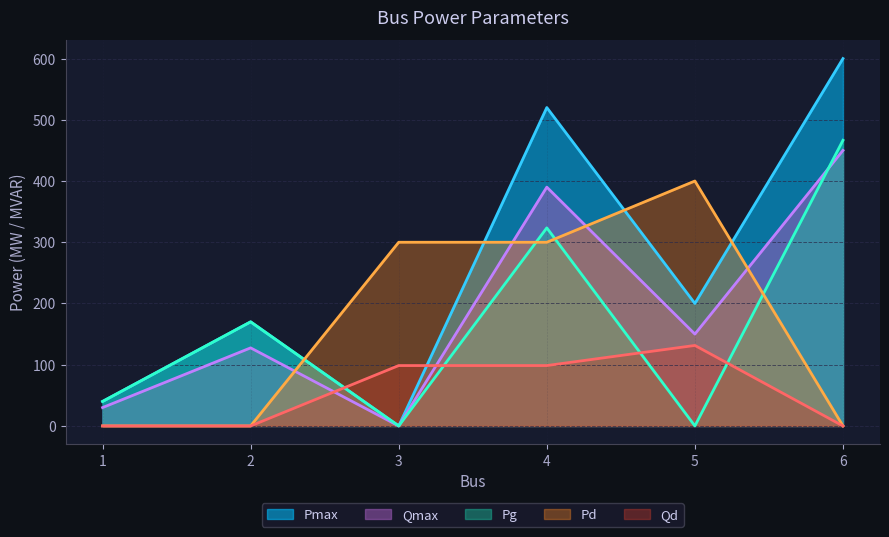

True or false: Pmax and Qd intersect in this chart.

True